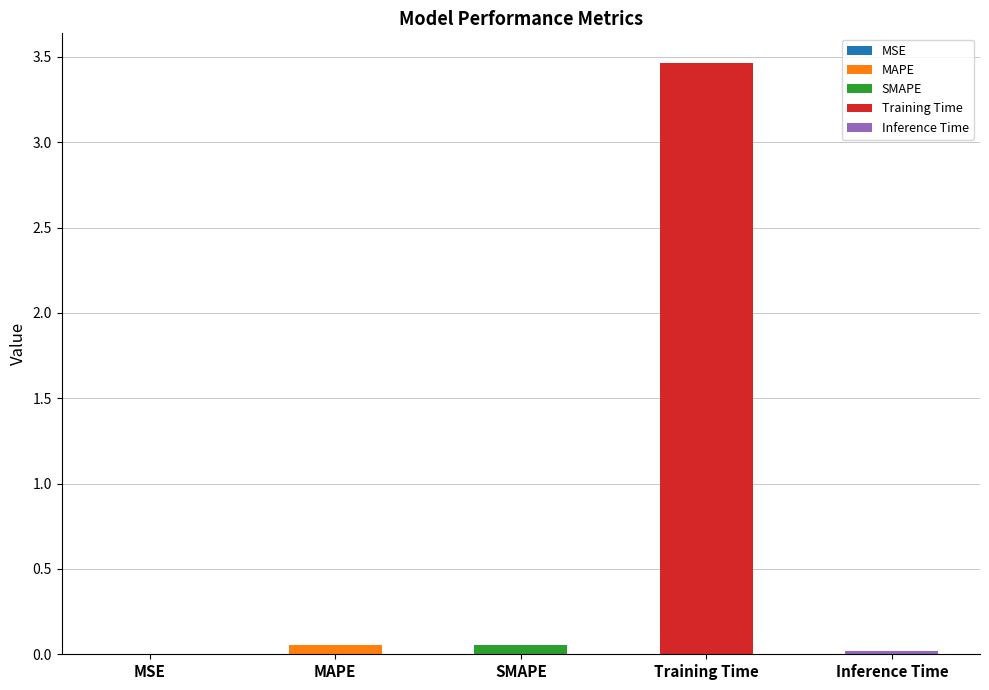

Does the chart contain stacked bars?

No